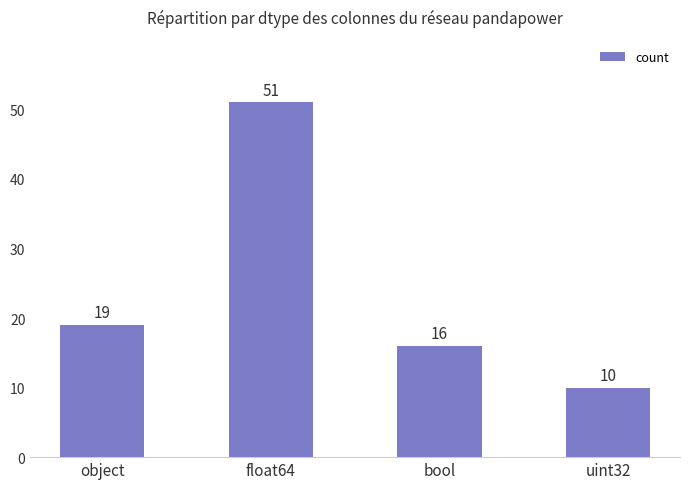

Count the number of categories in the chart.

4